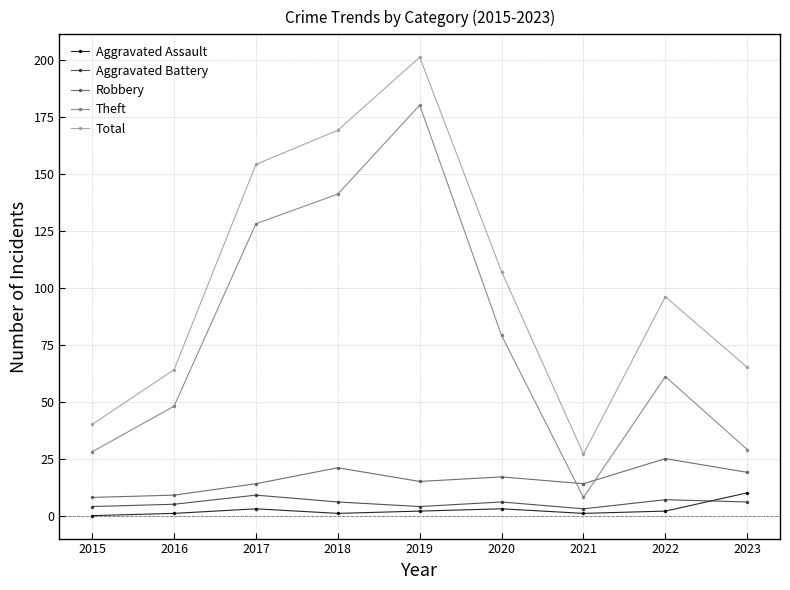

How many categories are shown in the chart?

9